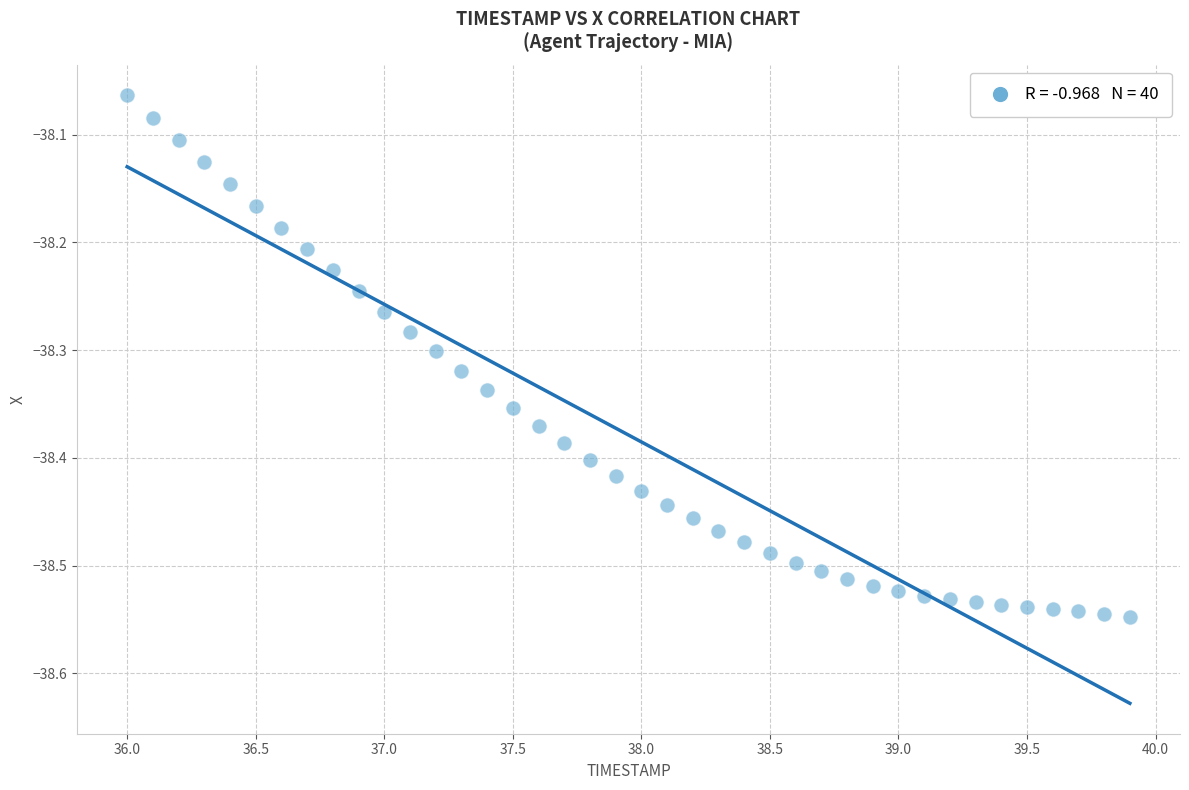

What is the range of Y values (max minus min)?

0.5